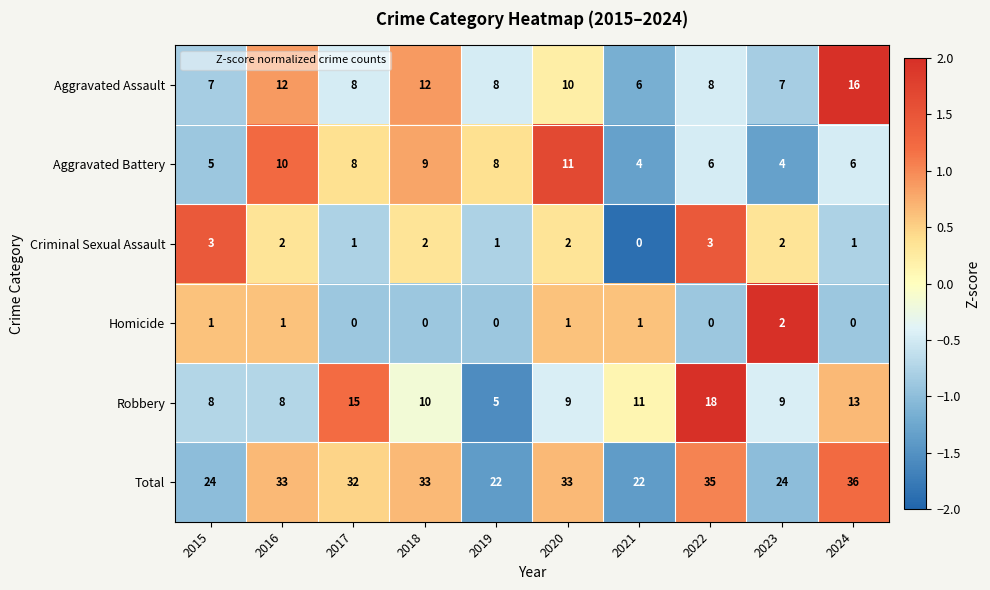

How many positive values does the Criminal Sexual Assault series have?

9